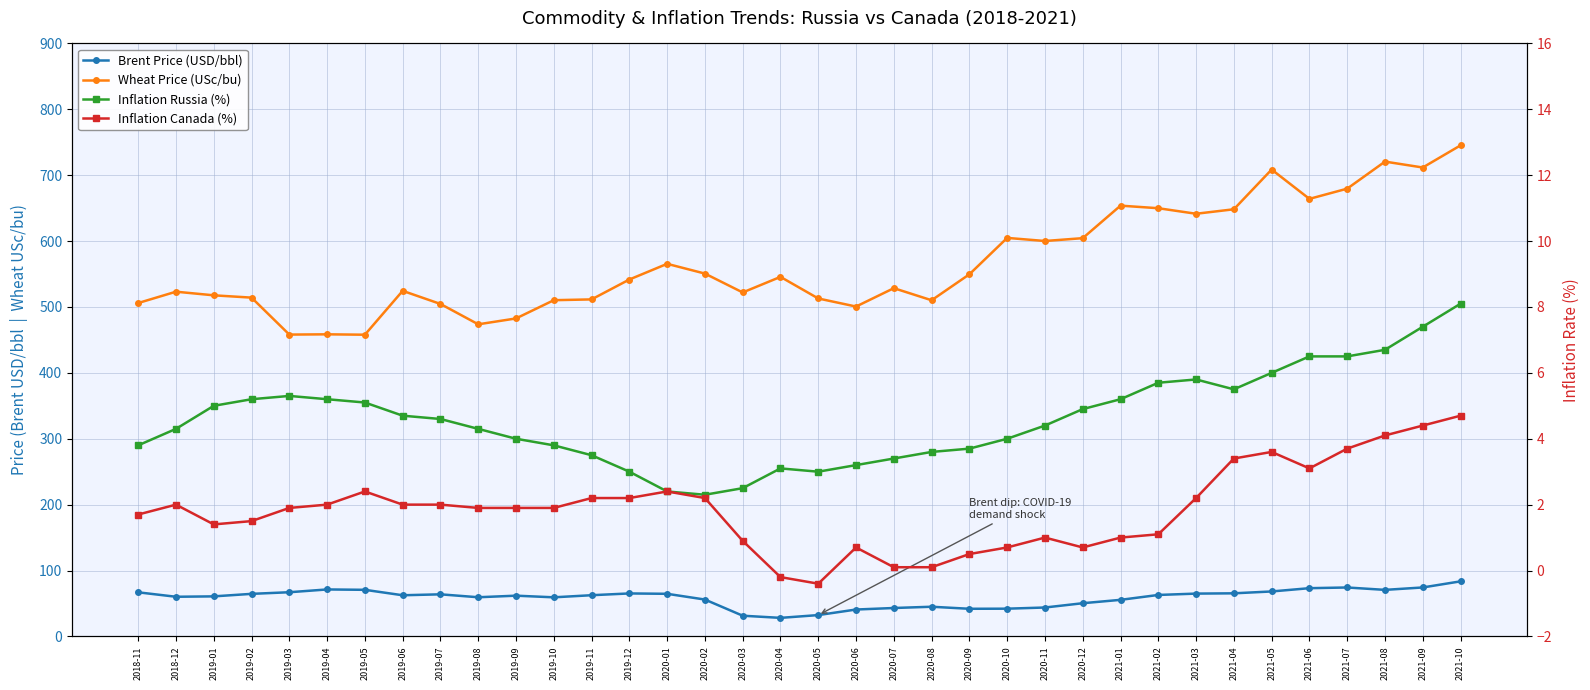

What position from the left is 2021-04?

30